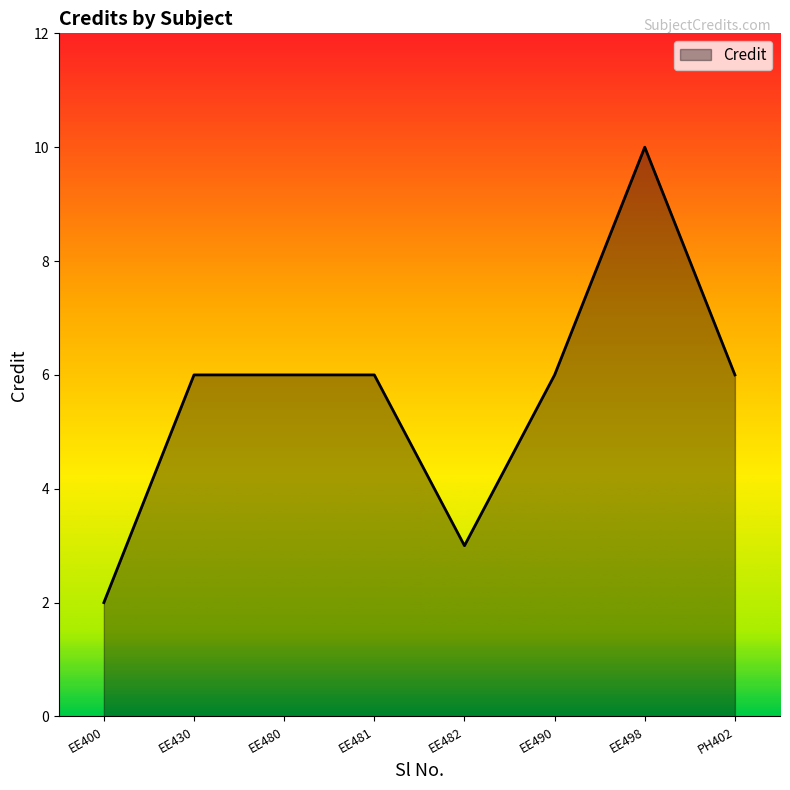

What position from the left is EE498?

7